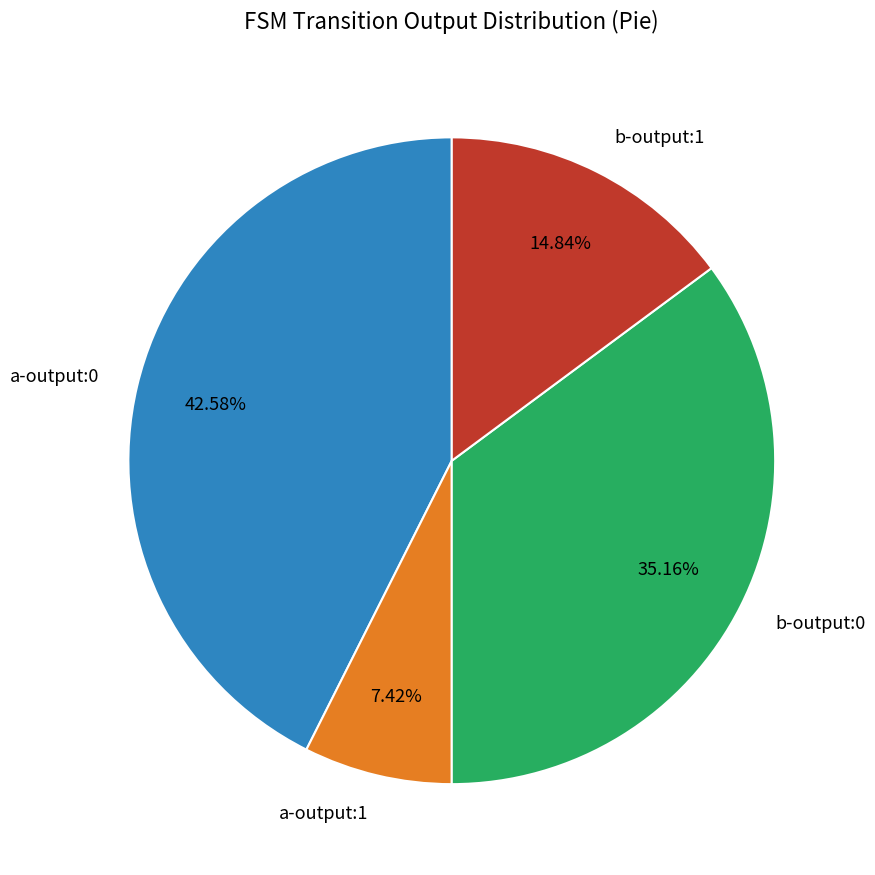

Rank the categories by value from lowest to highest.

a-output:1, b-output:1, b-output:0, a-output:0